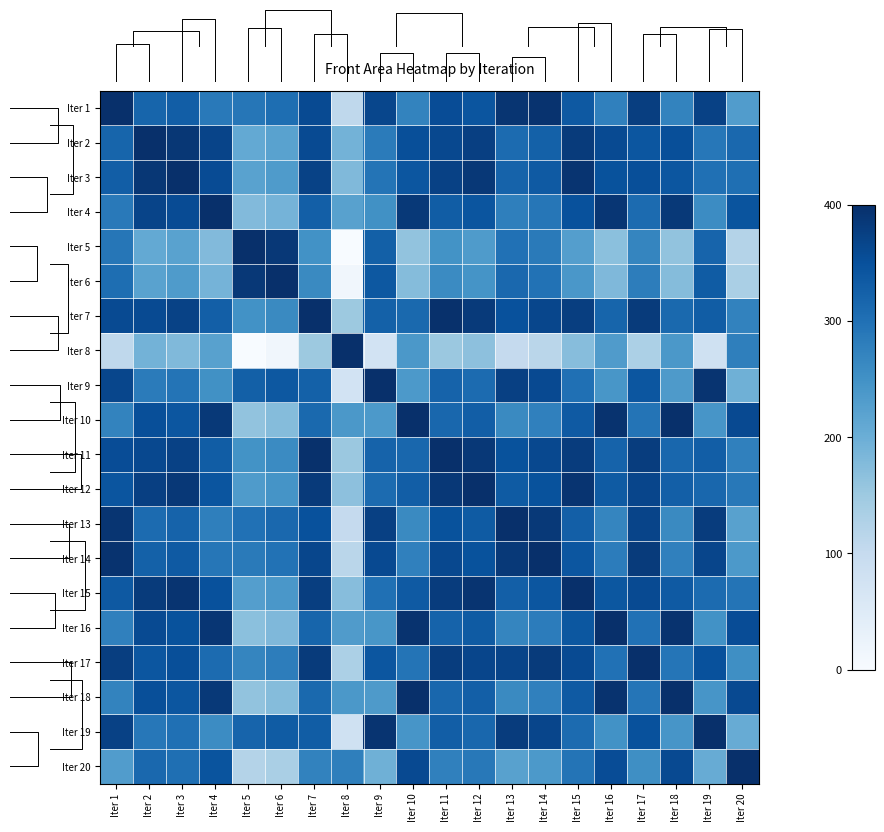

What is the approximate value of Iter 12 at Iter 9?

307.8